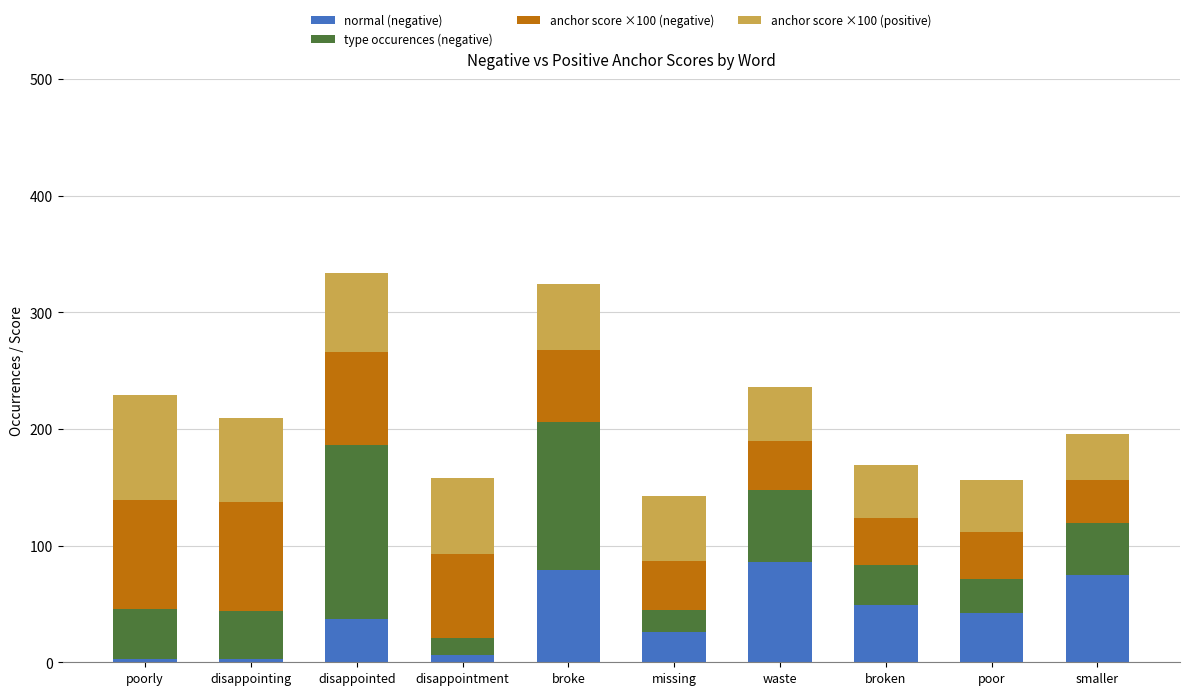

What is the maximum value for normal (negative)?

86.0